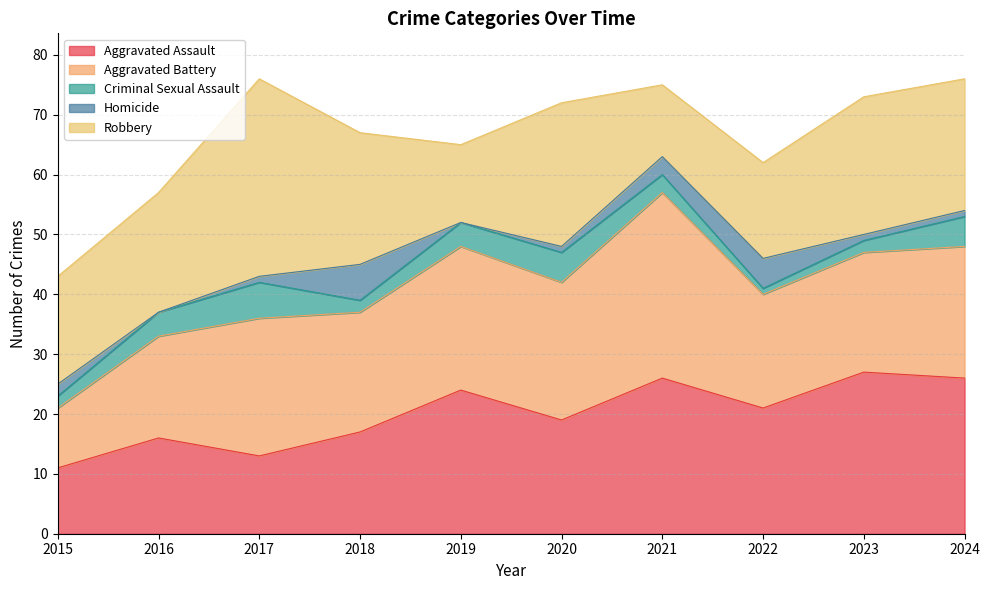

Which category has the highest value in the Criminal Sexual Assault series?

2017